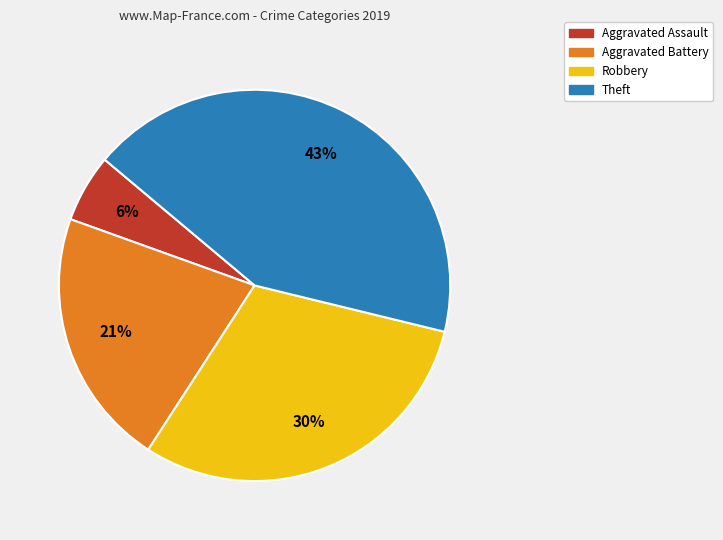

The Robbery slice represents 44% of the pie. True or false?

False